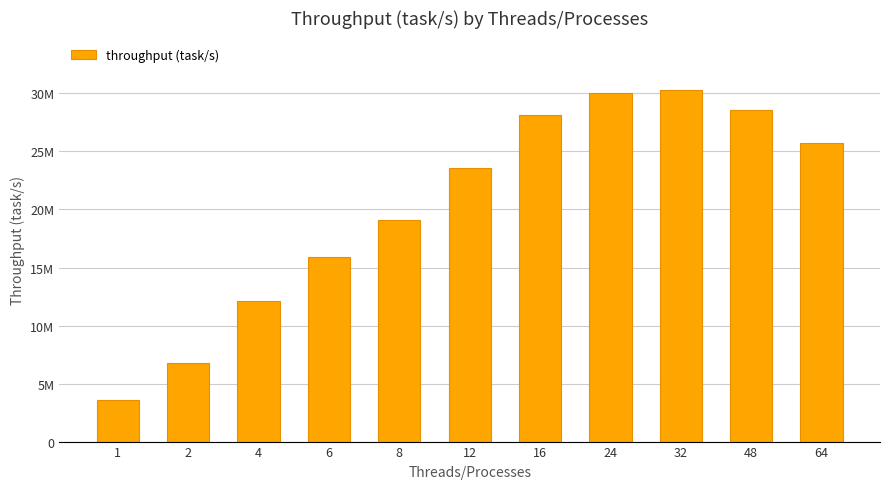

List the labels in order of value, largest first.

32, 24, 48, 16, 64, 12, 8, 6, 4, 2, 1